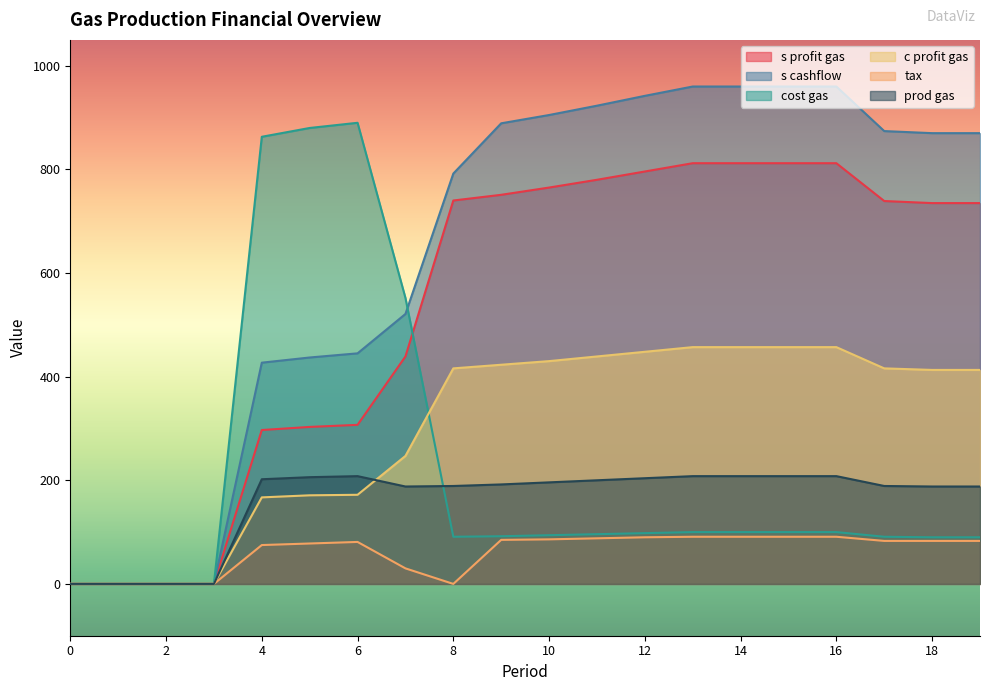

How many lines are shown in the chart?

6